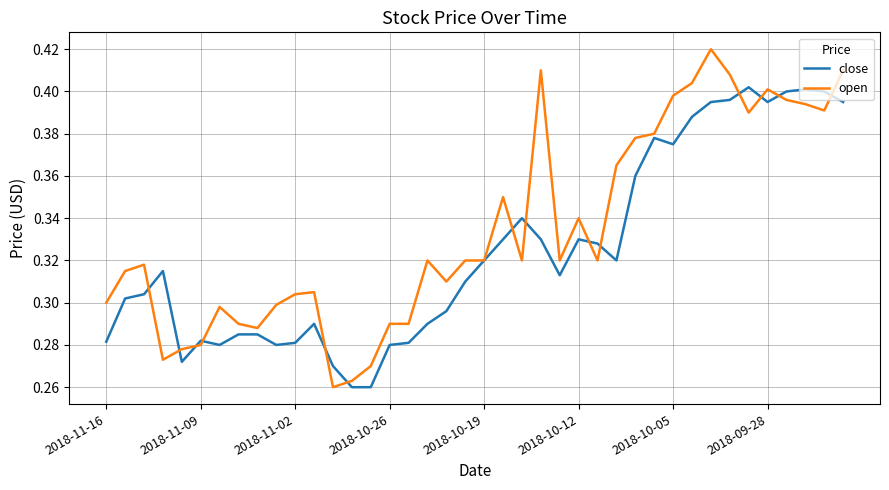

List the series in order of their overall mean, lowest first.

close, open